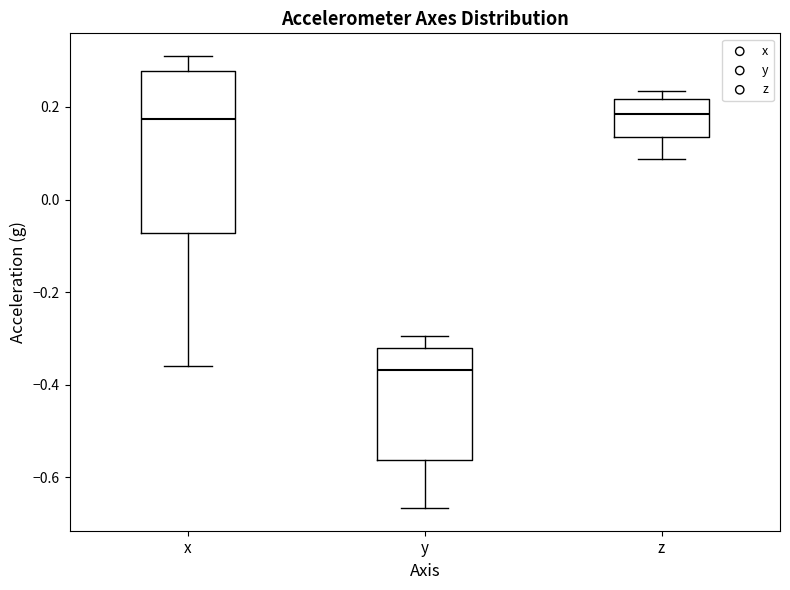

Which box is the tallest, from its lower edge to its upper edge?

x